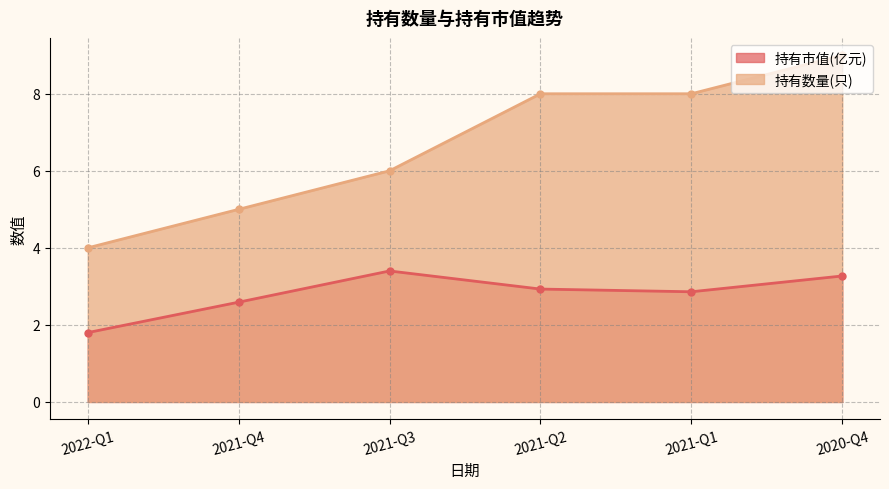

What is the approximate value of 持有市值(亿元) at 2021-Q3?

3.4